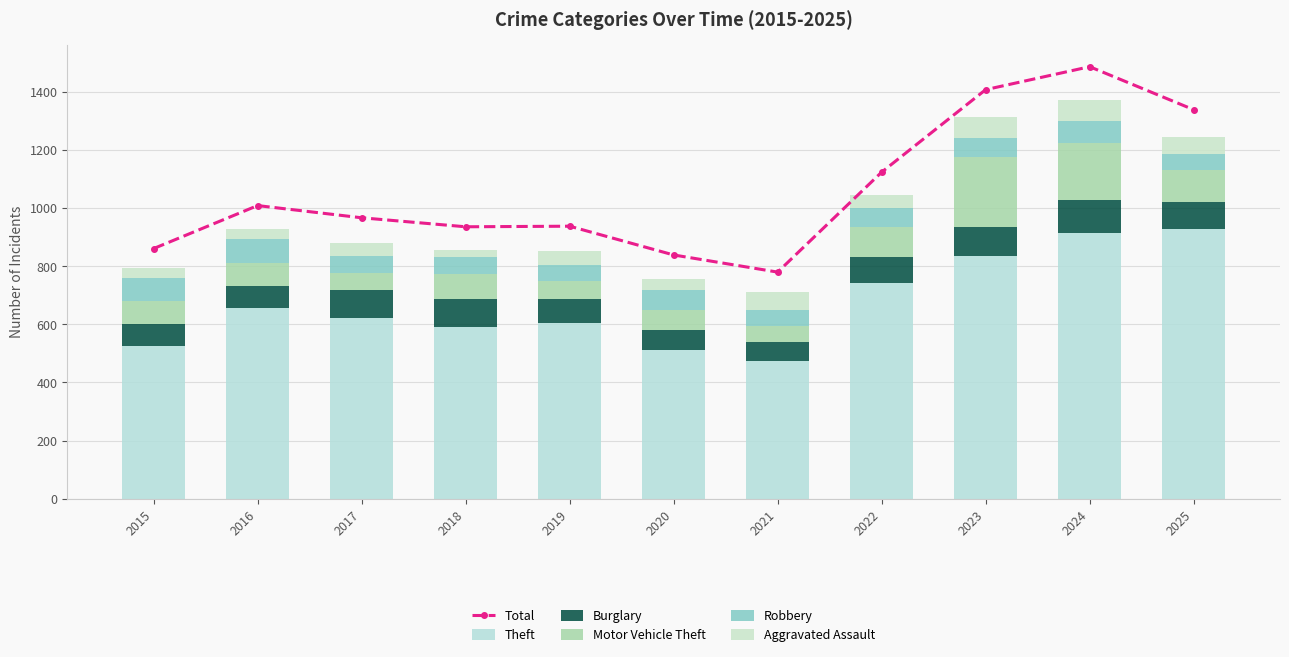

What is the value of the Theft bar at the 4th from the left?

592